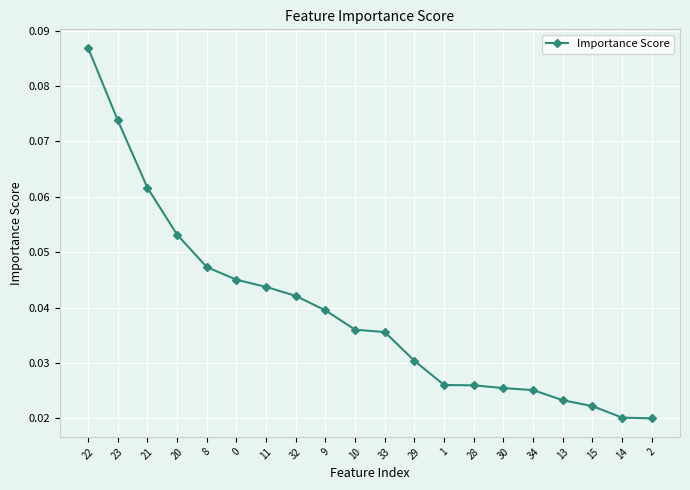

How many series are shown in this chart?

1